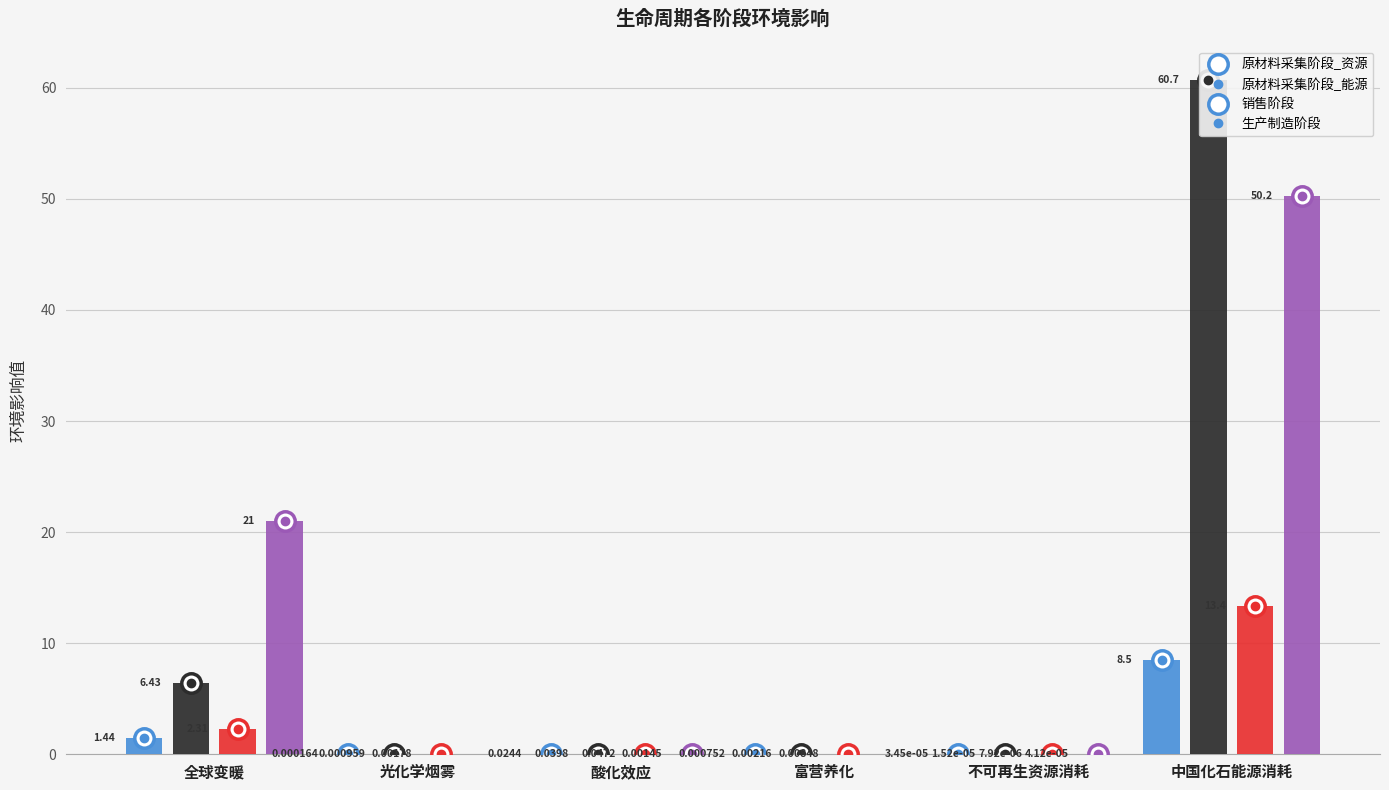

Count the number of categories in the chart.

6